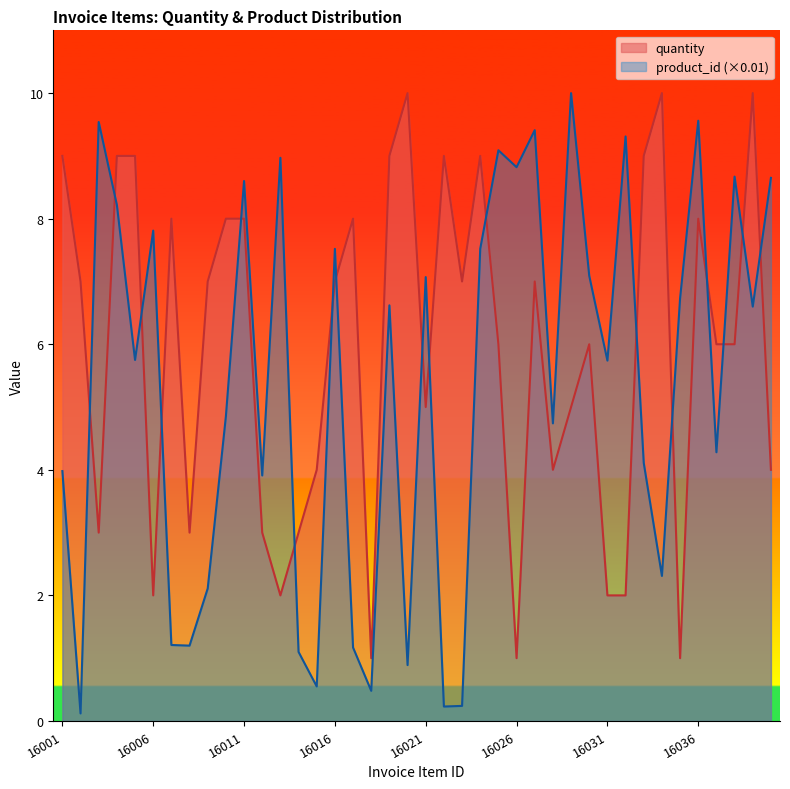

How many values in the quantity series exceed 7?

15